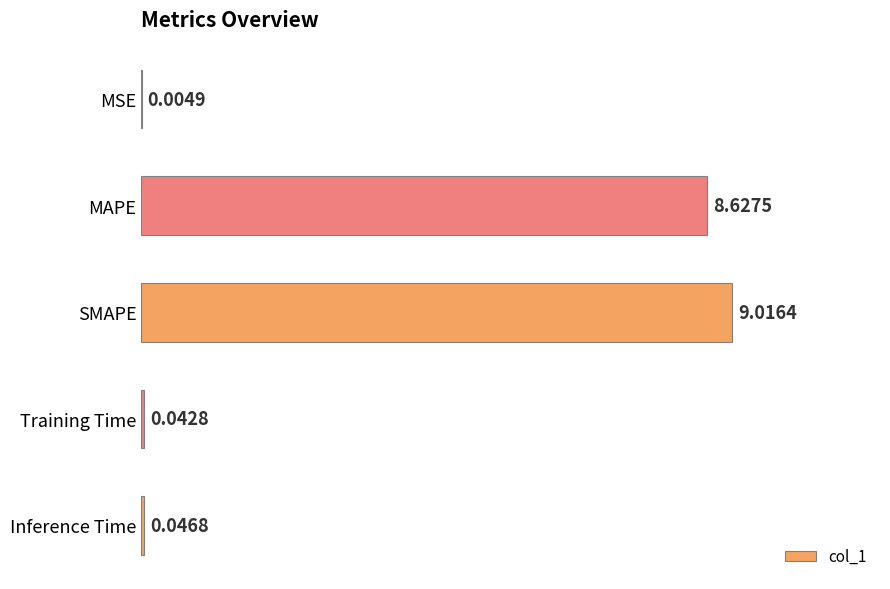

Which label corresponds to the largest value in the chart?

SMAPE